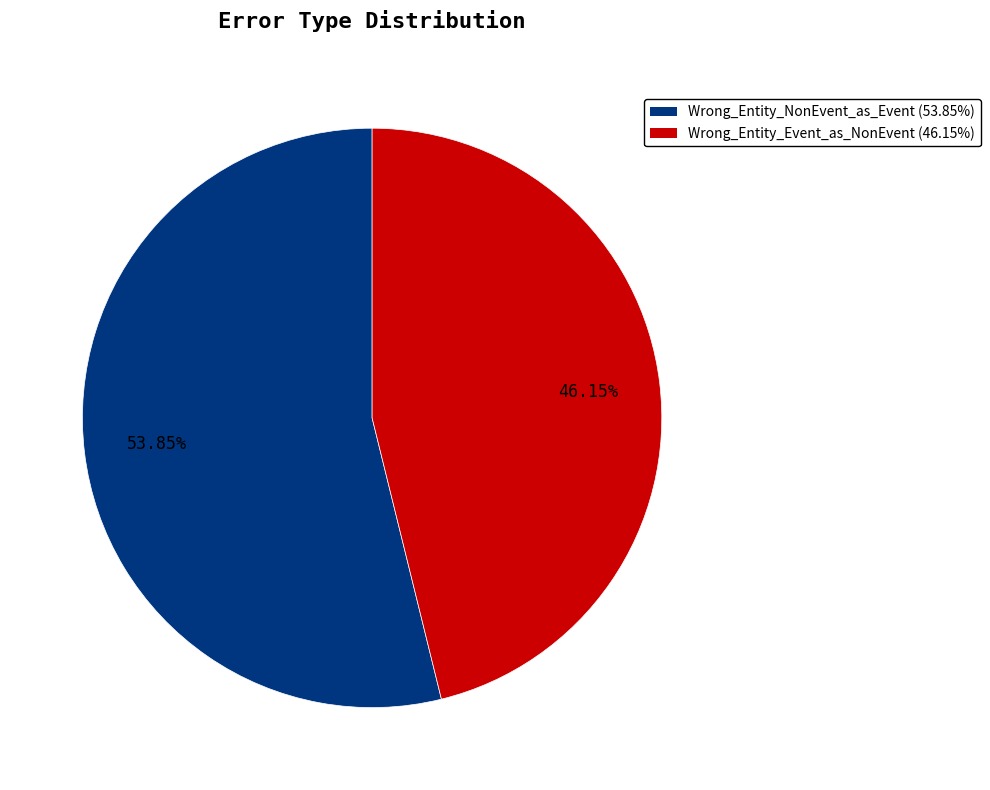

Is Wrong_Entity_NonEvent_as_Event the majority of the pie?

Yes